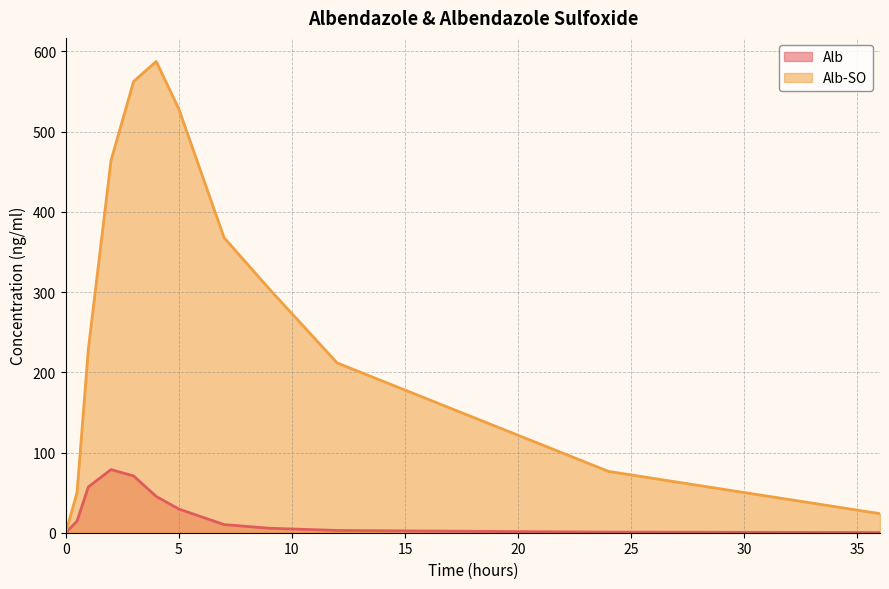

Is the value of Alb at 2 greater than the value of Alb-SO at 1?

No